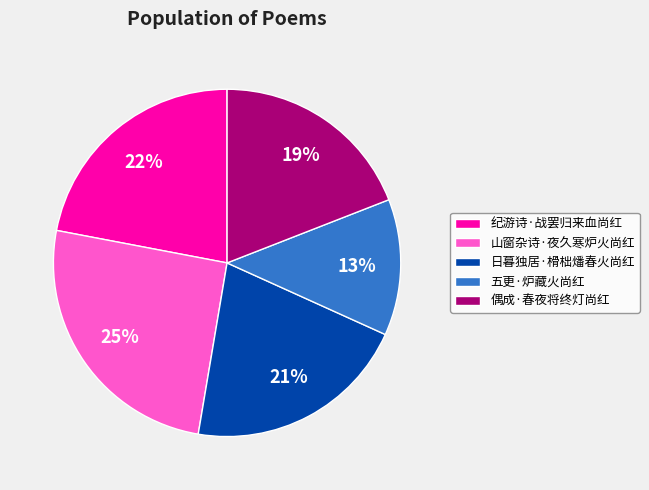

True or false: 偶成·春夜将终灯尚红 accounts for 5% of the total.

False